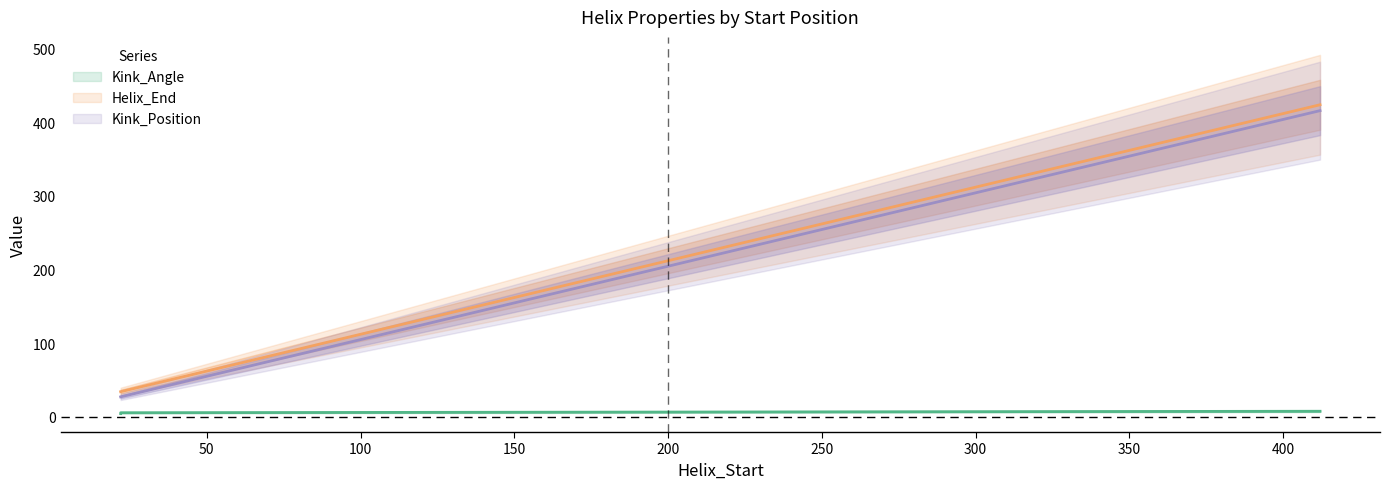

Which label corresponds to the smallest value in the chart?

22